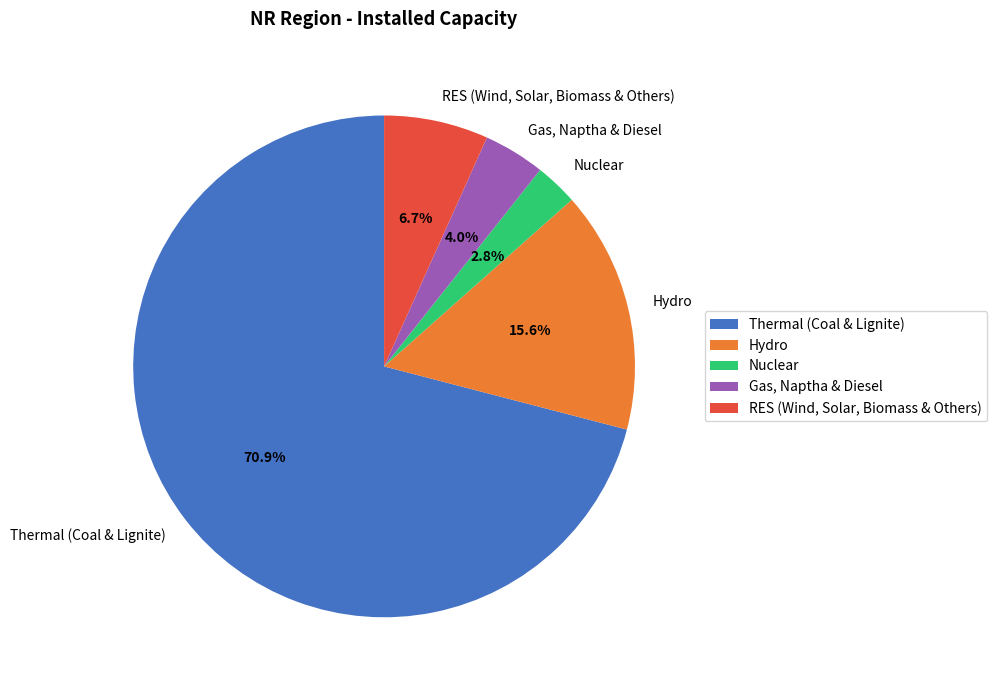

What portion of the pie excludes Hydro?

84.4%